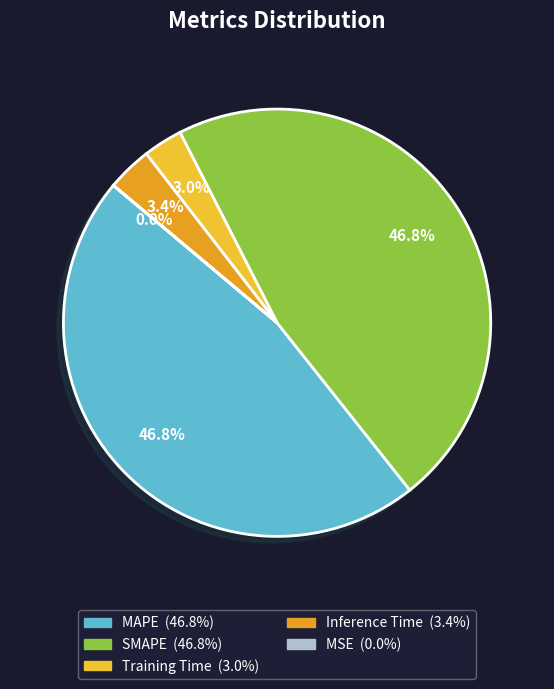

Does any single category account for the majority?

No